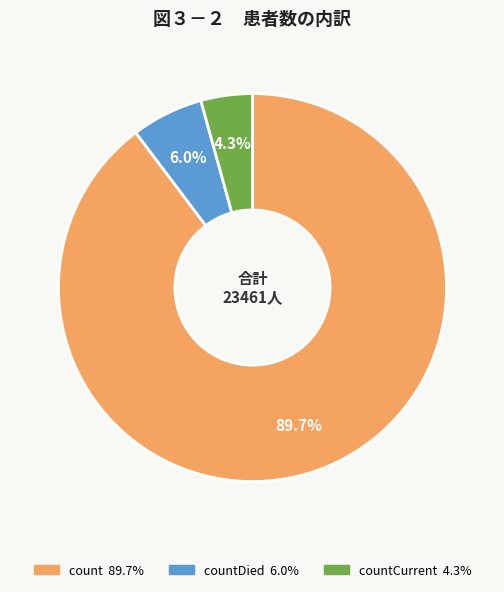

To the nearest percent, what is the average slice percentage?

33%